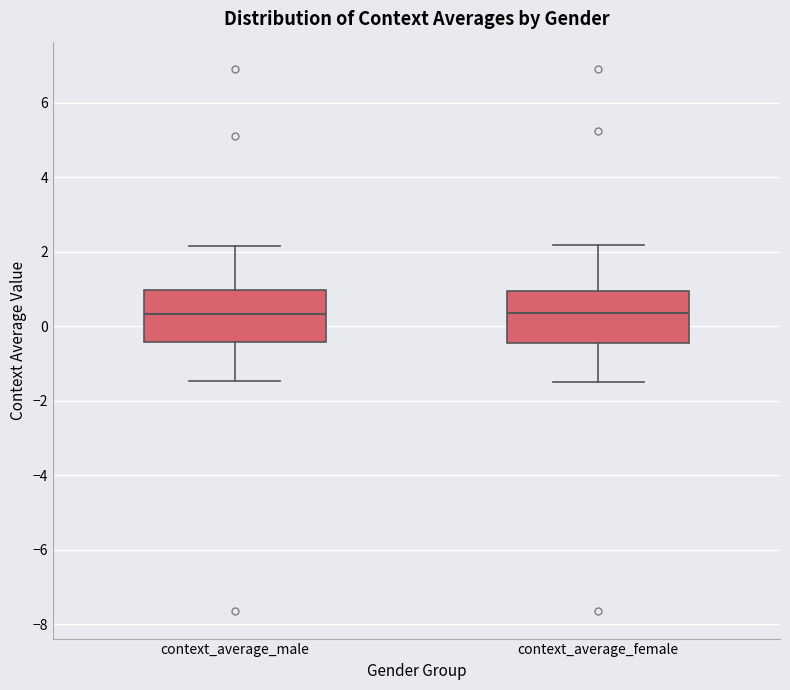

Reading left to right, transcribe this box plot: for each box, give where its median line is, the range the box spans, and where its two whiskers end, as read against the y-axis. The values are not printed on the chart, so give them approximately, as read against the axis.

context_average_male: median 0.4, box -0.4 to 1.0, whiskers -1.4 to 2.2
context_average_female: median 0.4, box -0.4 to 1.0, whiskers -1.4 to 2.2